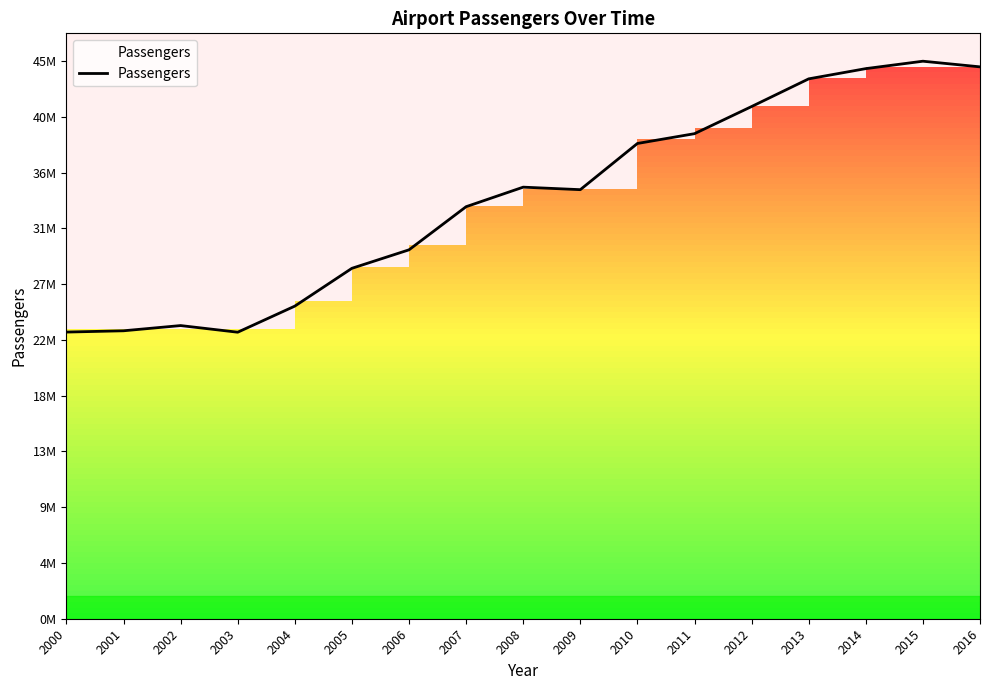

What is the average value?

33763354